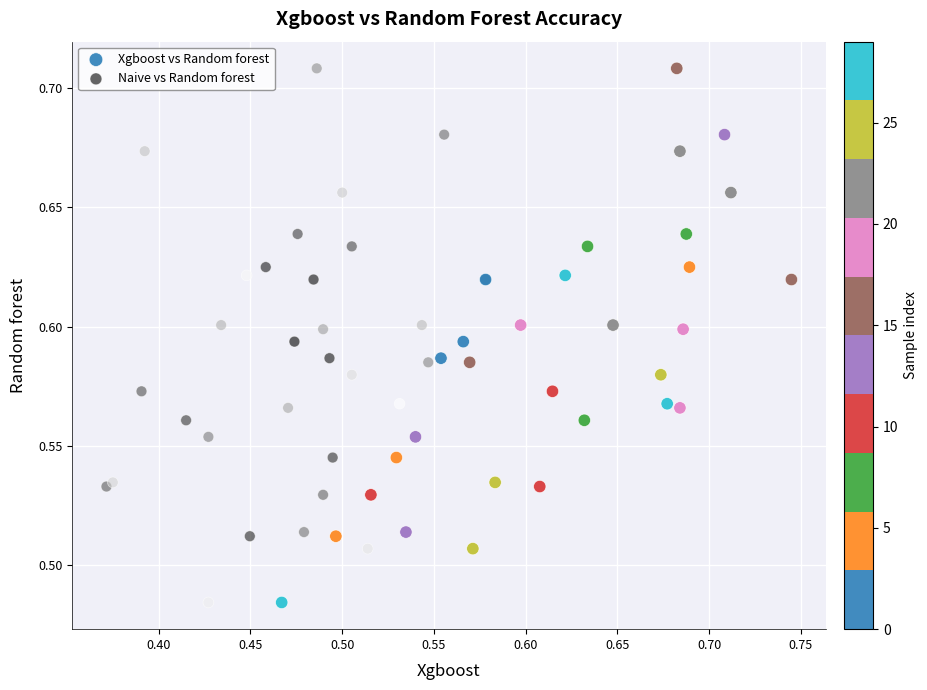

What are all the series names shown in the legend?

Xgboost vs Random forest, Naive vs Random forest